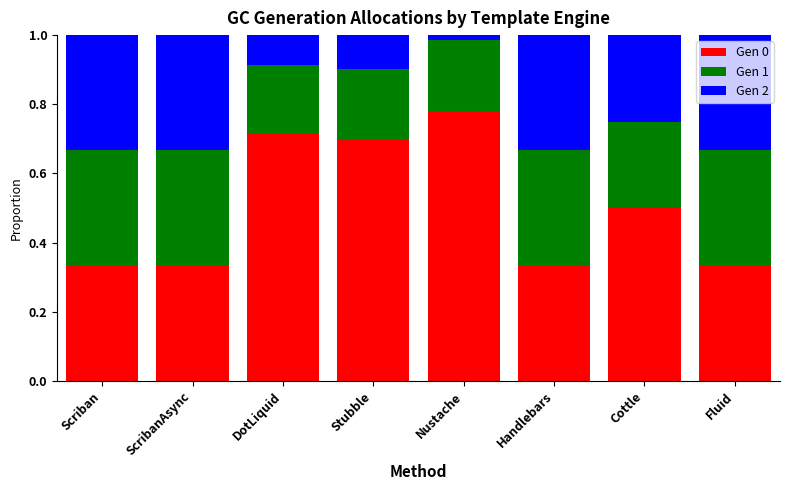

What is the difference between the maximum and second lowest values in the Gen 0 series?

0.4